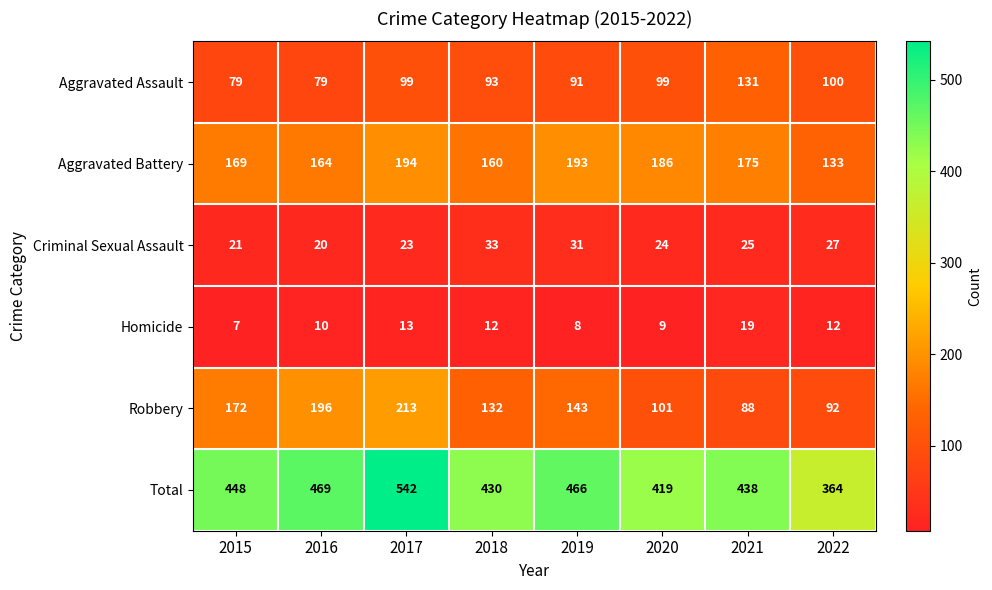

How many distinct data groups are displayed?

6